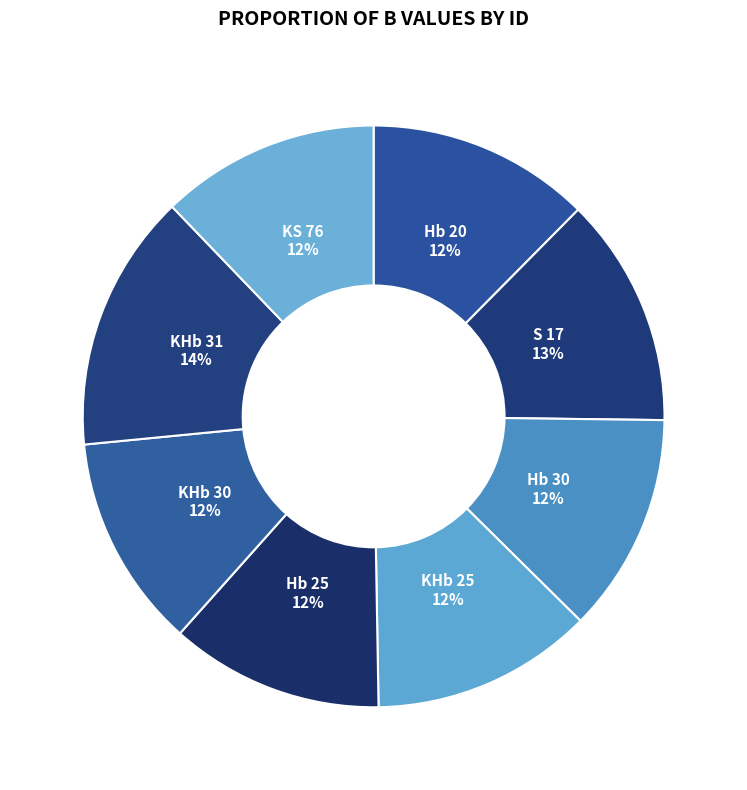

Is there any slice that represents more than half of the pie?

No